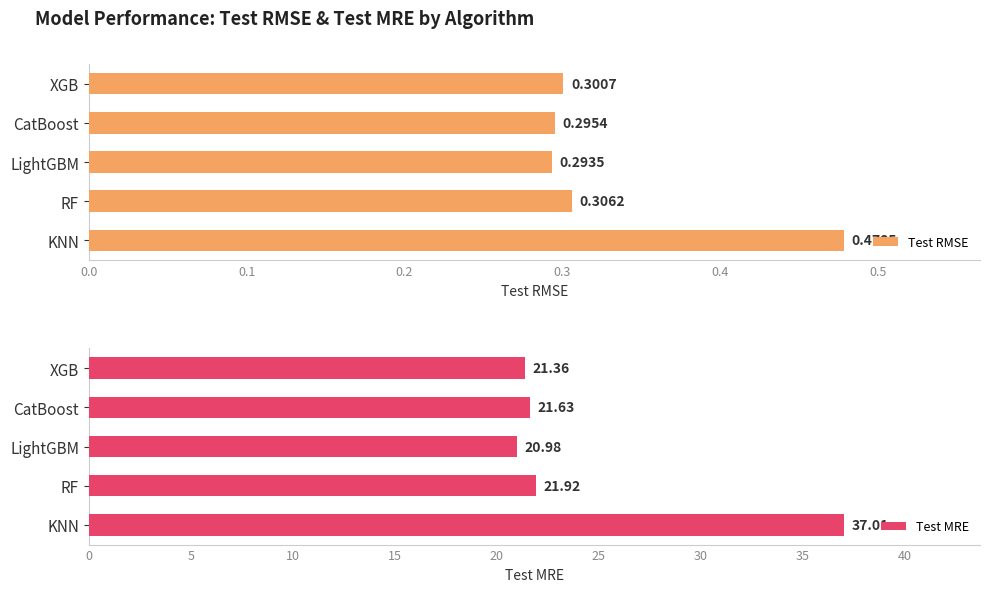

Where is Test RMSE nearest to the value 0?

LightGBM